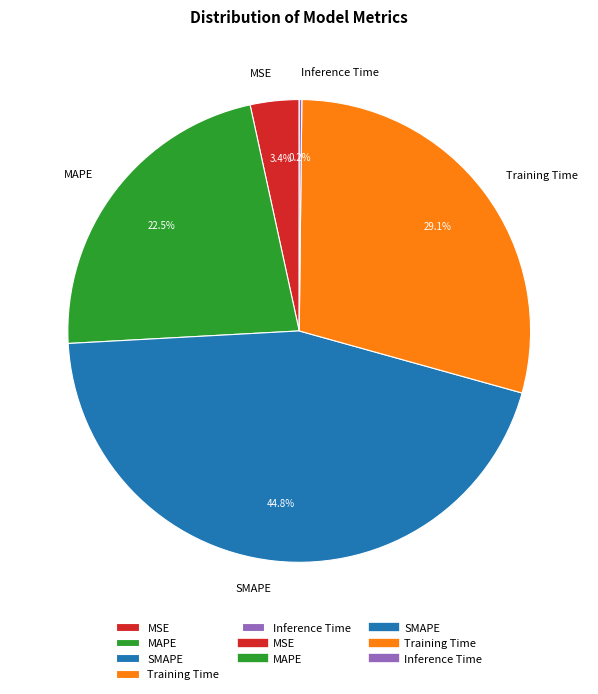

To the nearest percent, what percentage of the pie is Training Time?

29%